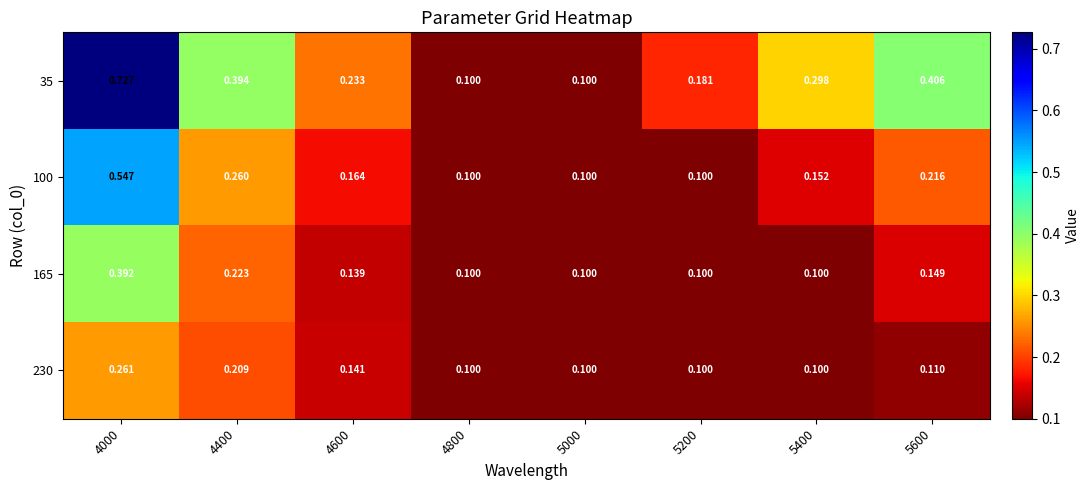

Is the value of 35 at 4000 greater than the value of 165 at 4600?

Yes